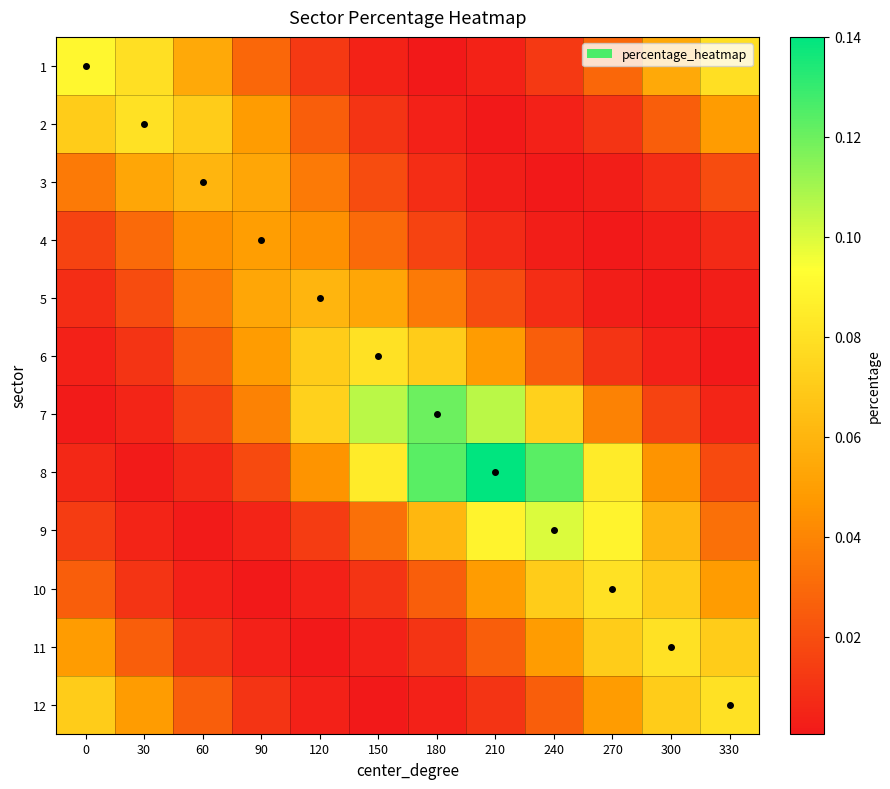

List the series in order of their peak value, lowest first.

4, 3, 5, 2, 6, 10, 11, 12, 1, 9, 7, 8